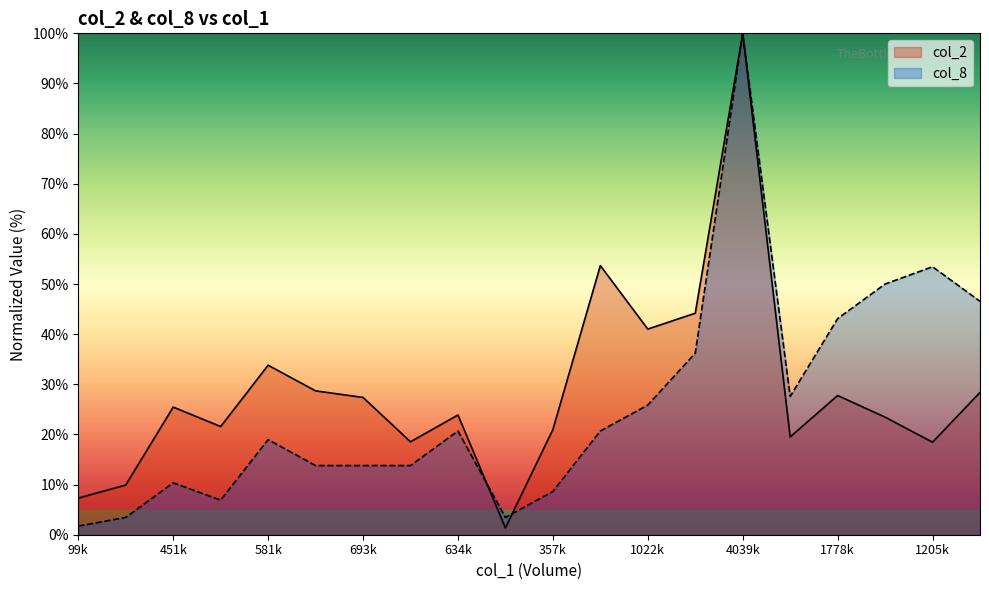

What is the difference between the maximum and minimum values in the col_8 series?

98.3